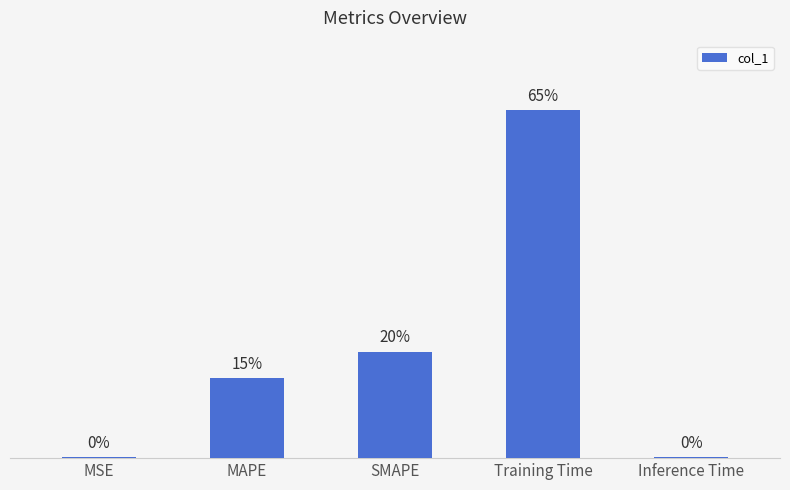

What is the label of the 3rd bar from the left?

SMAPE